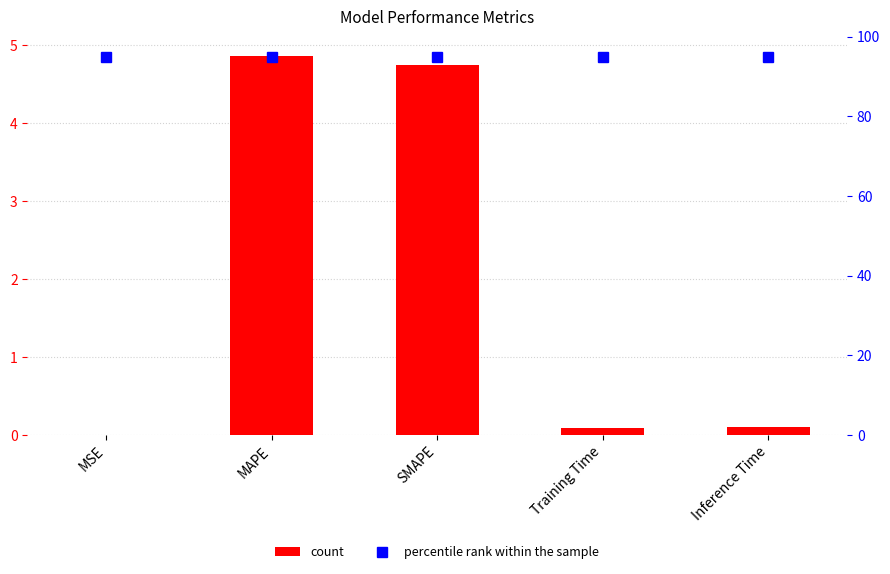

Read the col_1 value at Inference Time.

0.1